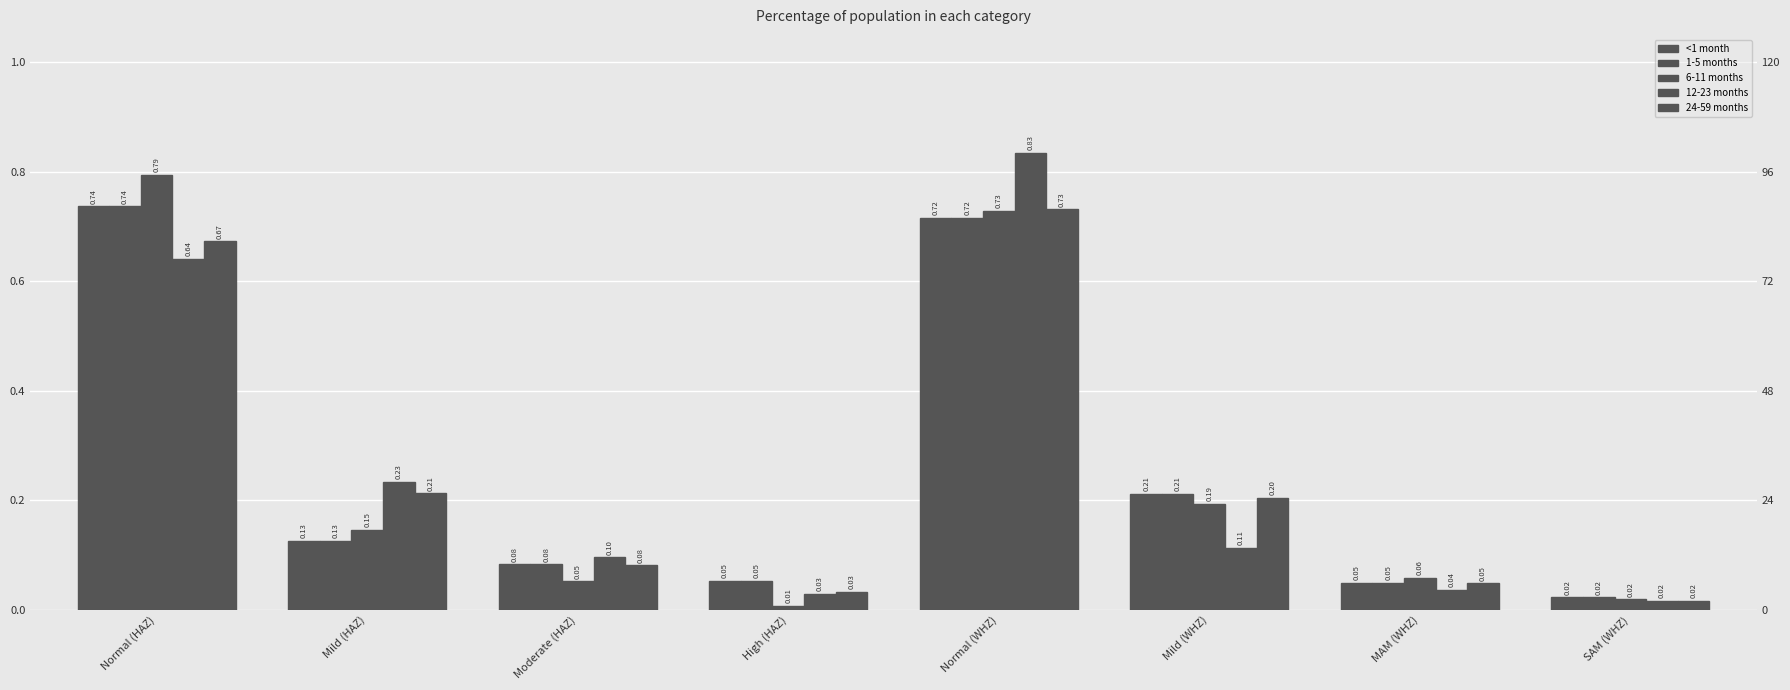

Reading left to right, what are all the values shown in this chart?

<1 month: Normal (HAZ)=0.7	Mild (HAZ)=0.1	Moderate (HAZ)=0.1	High (HAZ)=0.1	Normal (WHZ)=0.7	Mild (WHZ)=0.2	MAM (WHZ)=0.0	SAM (WHZ)=0.0
1-5 months: Normal (HAZ)=0.7	Mild (HAZ)=0.1	Moderate (HAZ)=0.1	High (HAZ)=0.1	Normal (WHZ)=0.7	Mild (WHZ)=0.2	MAM (WHZ)=0.0	SAM (WHZ)=0.0
6-11 months: Normal (HAZ)=0.8	Mild (HAZ)=0.1	Moderate (HAZ)=0.1	High (HAZ)=0.0	Normal (WHZ)=0.7	Mild (WHZ)=0.2	MAM (WHZ)=0.1	SAM (WHZ)=0.0
12-23 months: Normal (HAZ)=0.6	Mild (HAZ)=0.2	Moderate (HAZ)=0.1	High (HAZ)=0.0	Normal (WHZ)=0.8	Mild (WHZ)=0.1	MAM (WHZ)=0.0	SAM (WHZ)=0.0
24-59 months: Normal (HAZ)=0.7	Mild (HAZ)=0.2	Moderate (HAZ)=0.1	High (HAZ)=0.0	Normal (WHZ)=0.7	Mild (WHZ)=0.2	MAM (WHZ)=0.0	SAM (WHZ)=0.0